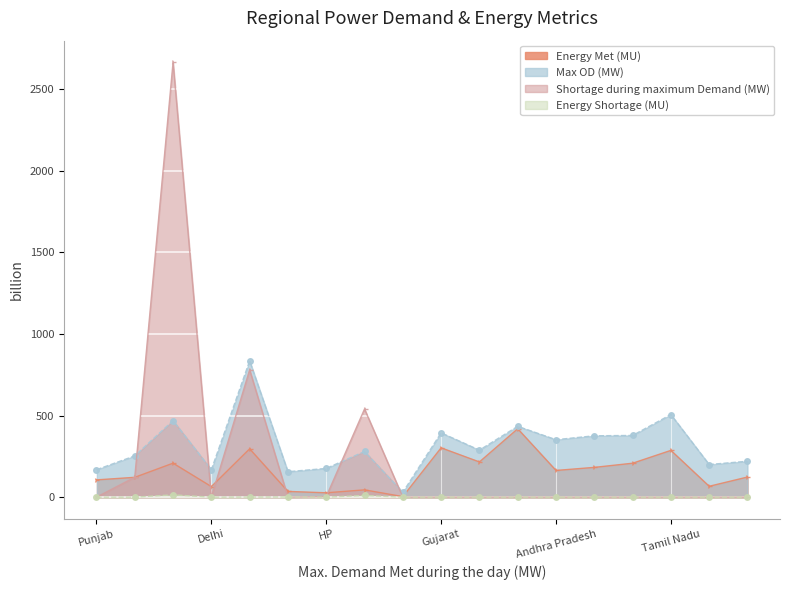

Which series ends up on top after the final intersection of Max OD (MW) and Shortage during maximum Demand (MW)?

Max OD (MW)